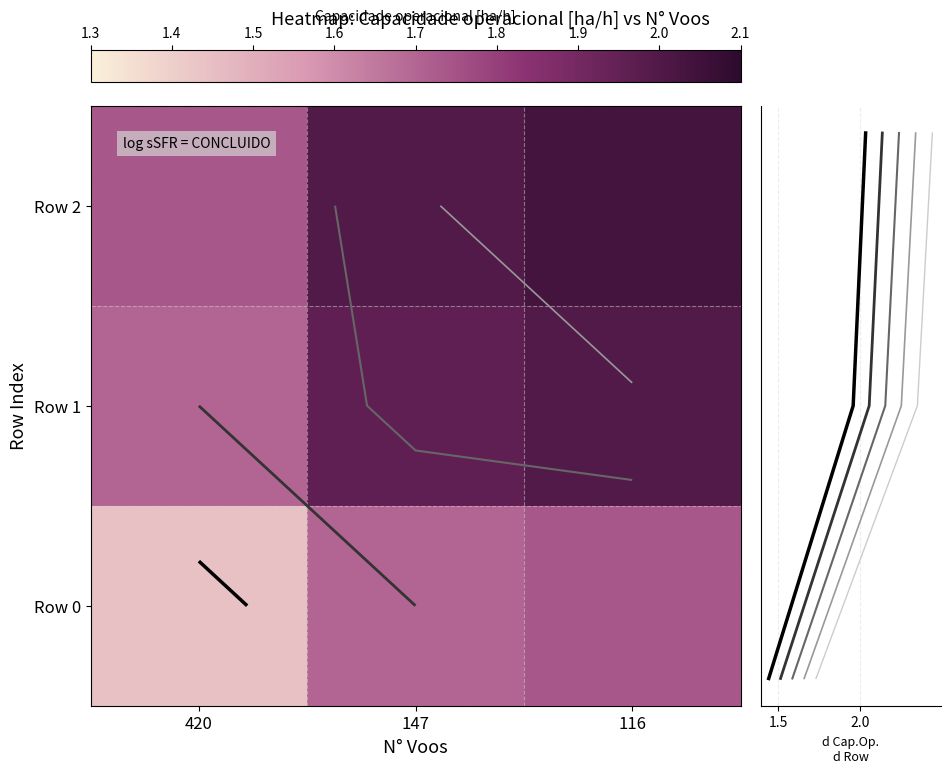

Which series changed the most between 147 and 116?

Series 0